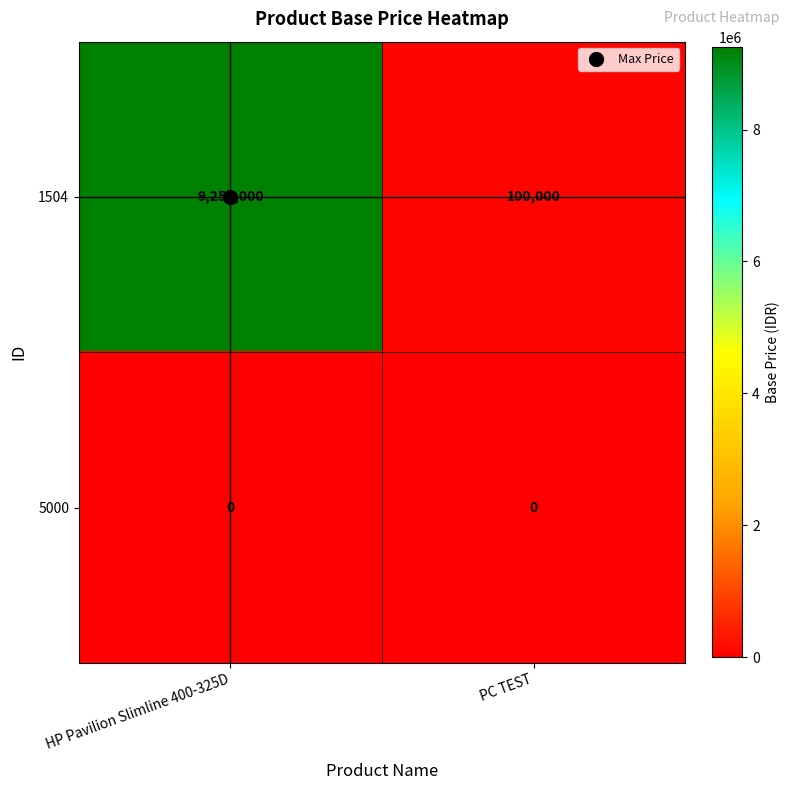

What is the total value across all series at HP Pavilion Slimline 400-325D?

9250000